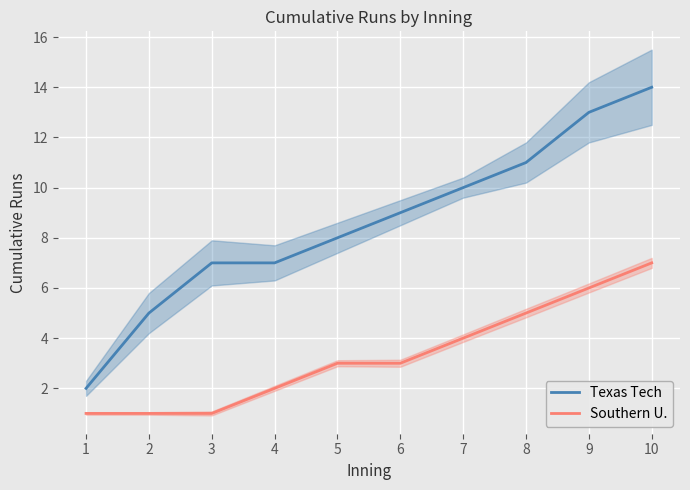

What is the sum of the Texas Tech values at 10 and 6?

23